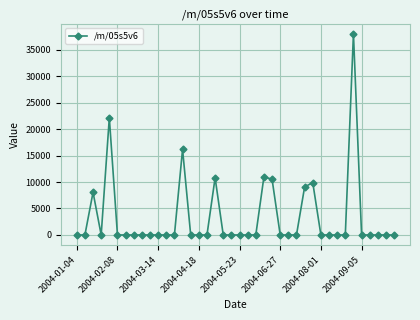

What is the average value?

3390.8